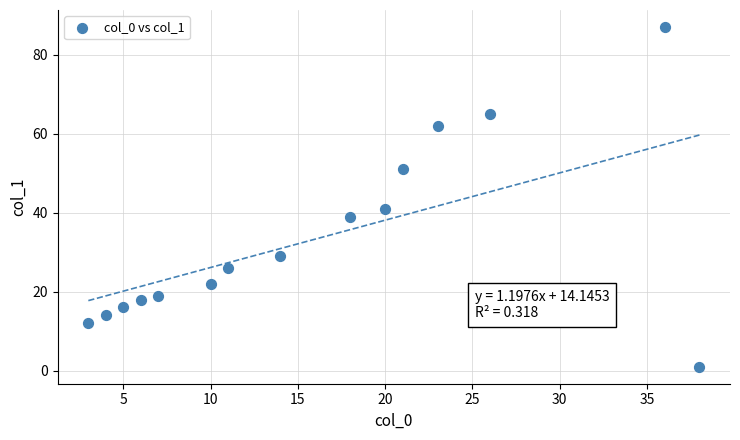

What is the range of Y values (max minus min)?

86